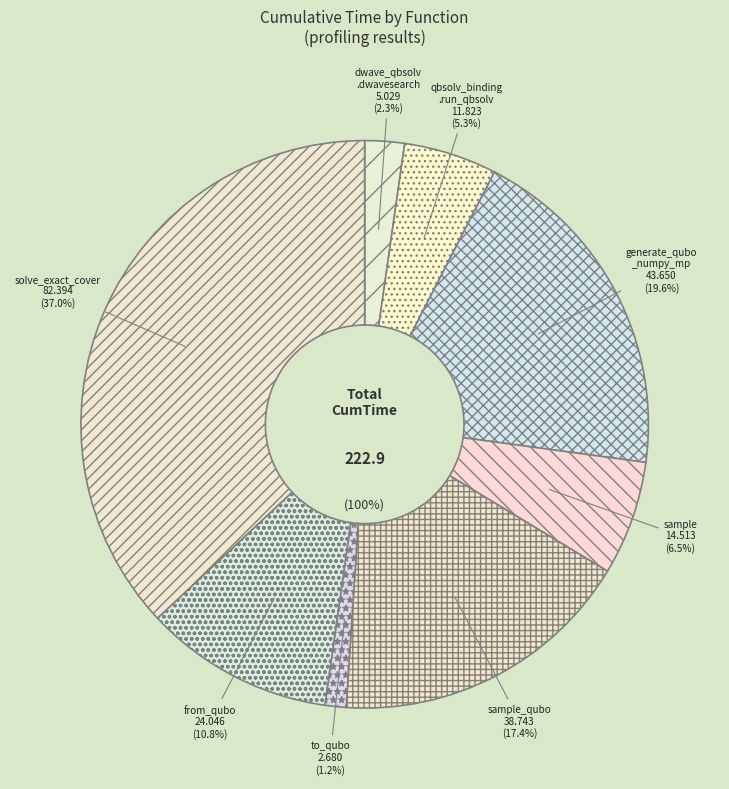

What percentage is the dwave_qbsolv.qbsolv_binding.run_qbsolv slice, to the nearest percent?

5%